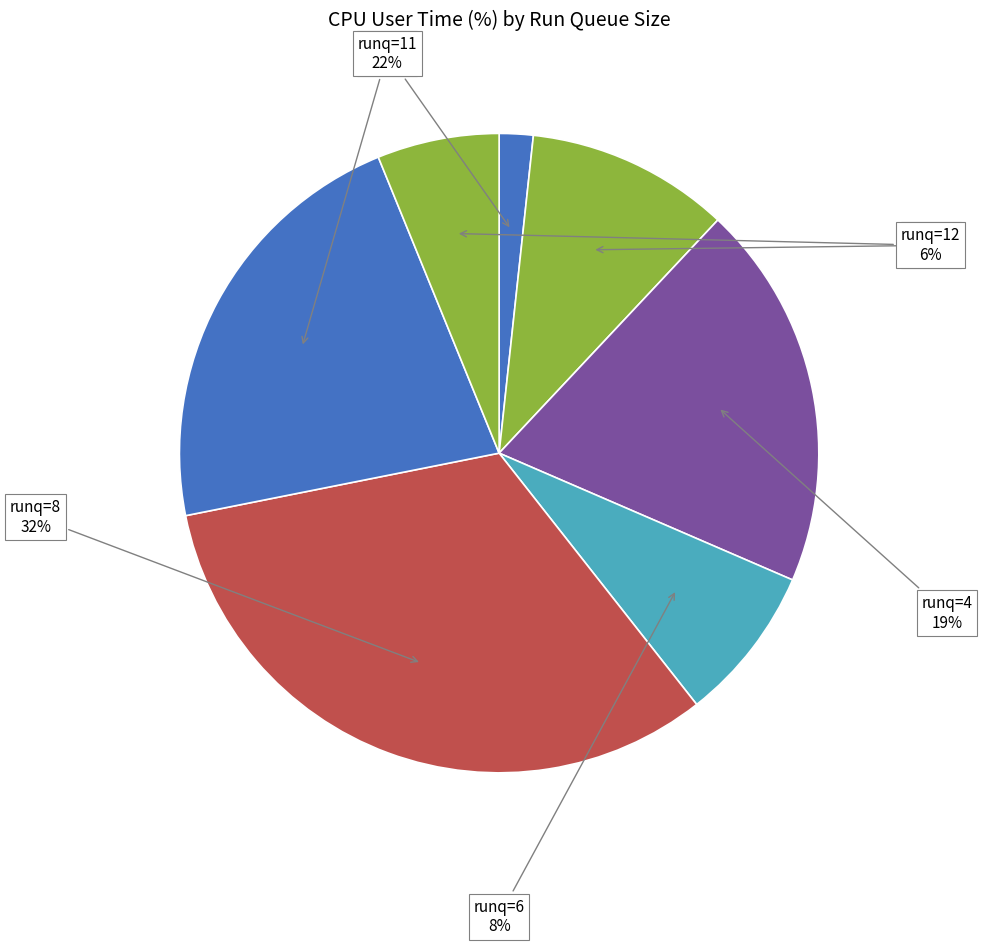

To the nearest percent, what is the average slice percentage?

14%